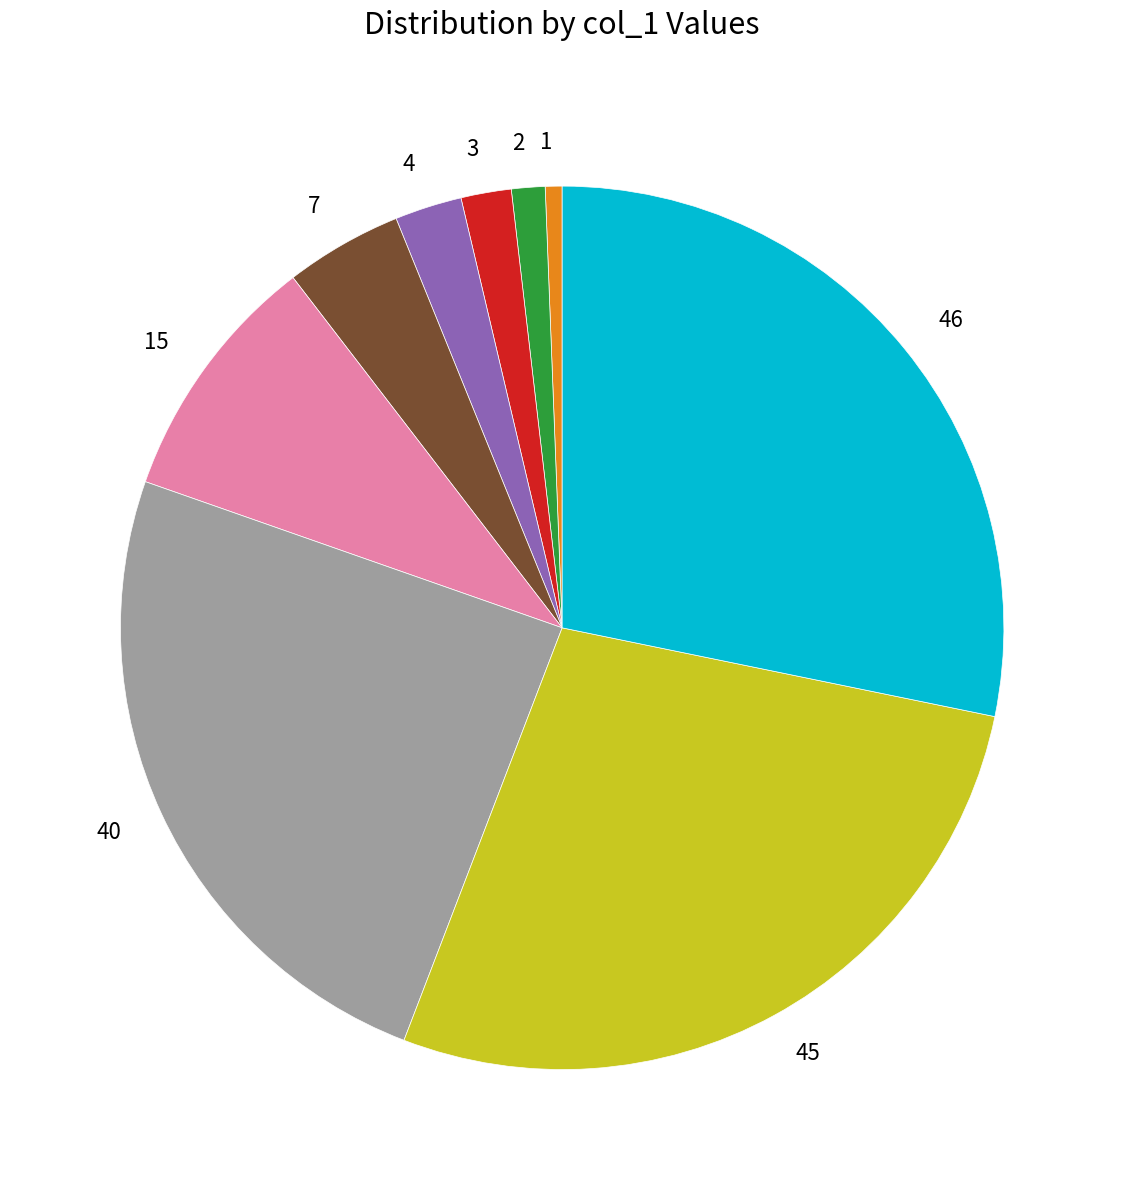

Combined, do 45 and 3 account for over 50%?

No